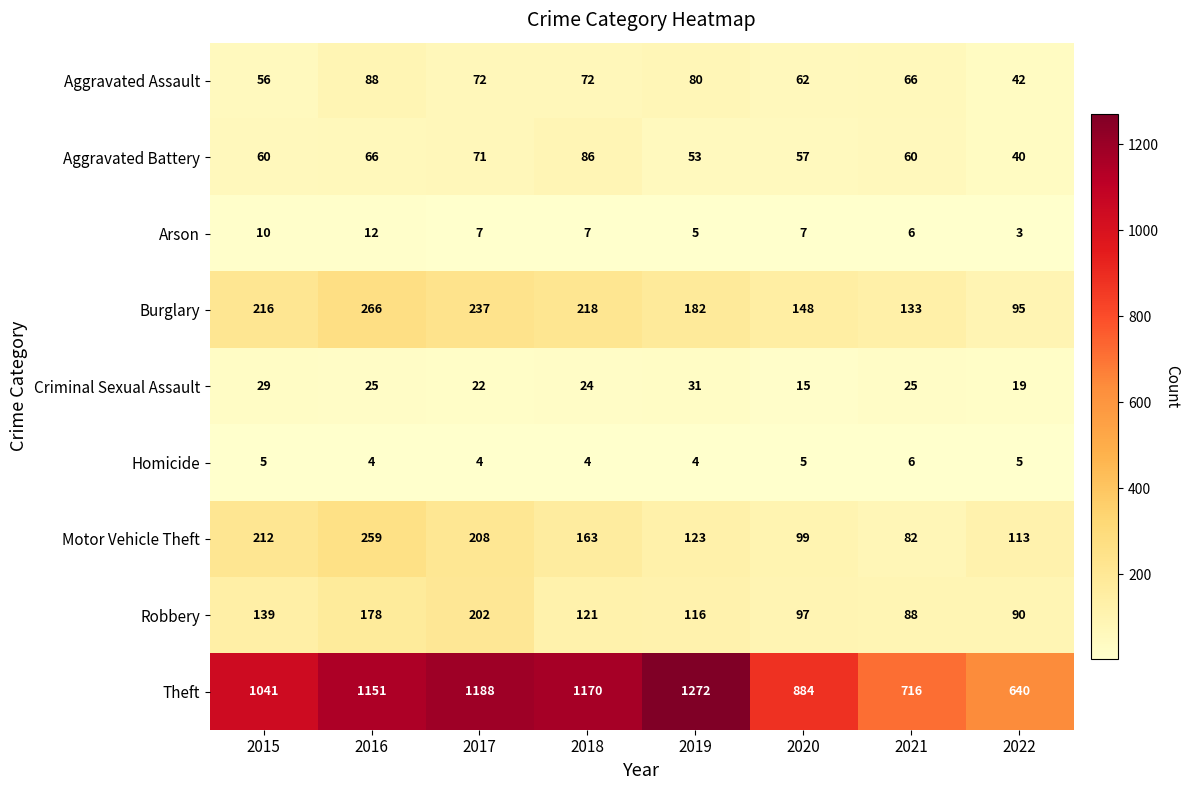

At how many categories does at least one series exceed 175?

8